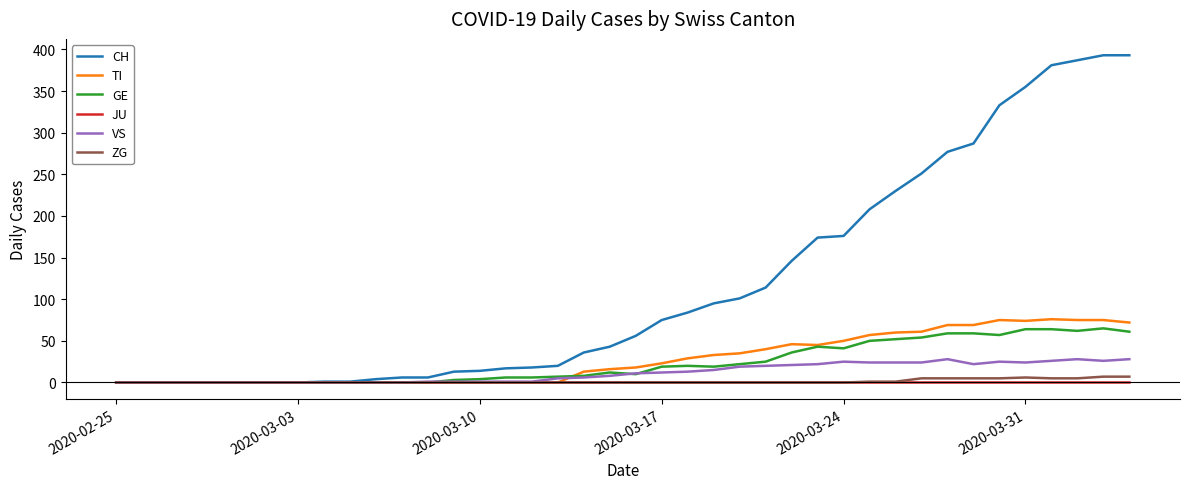

Which series has the largest range (max minus min)?

CH